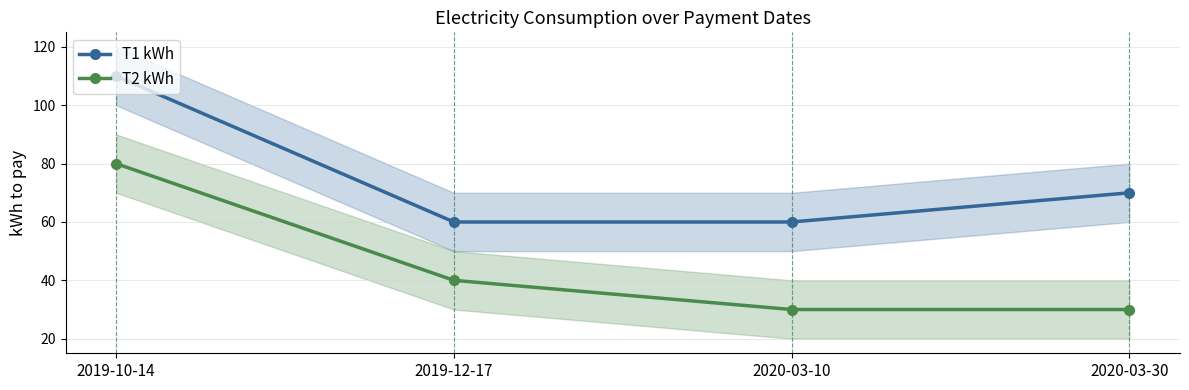

What is the difference between the highest and lowest values at 2020-03-10?

30